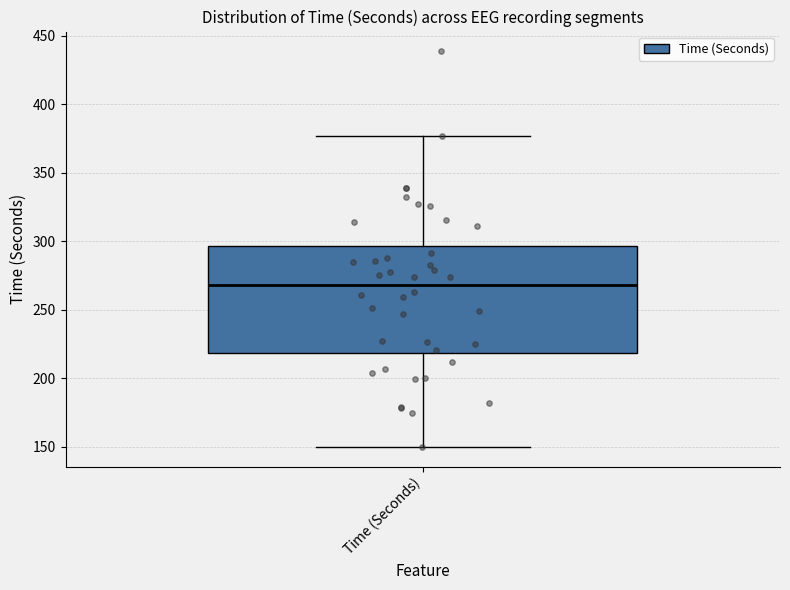

Transcribe this box plot: give where the median line is, the range the box spans, and where the two whiskers end, as read against the y-axis. The values are not printed on the chart, so give them approximately, as read against the axis.

median 270, box 220 to 295, whiskers 150 to 375